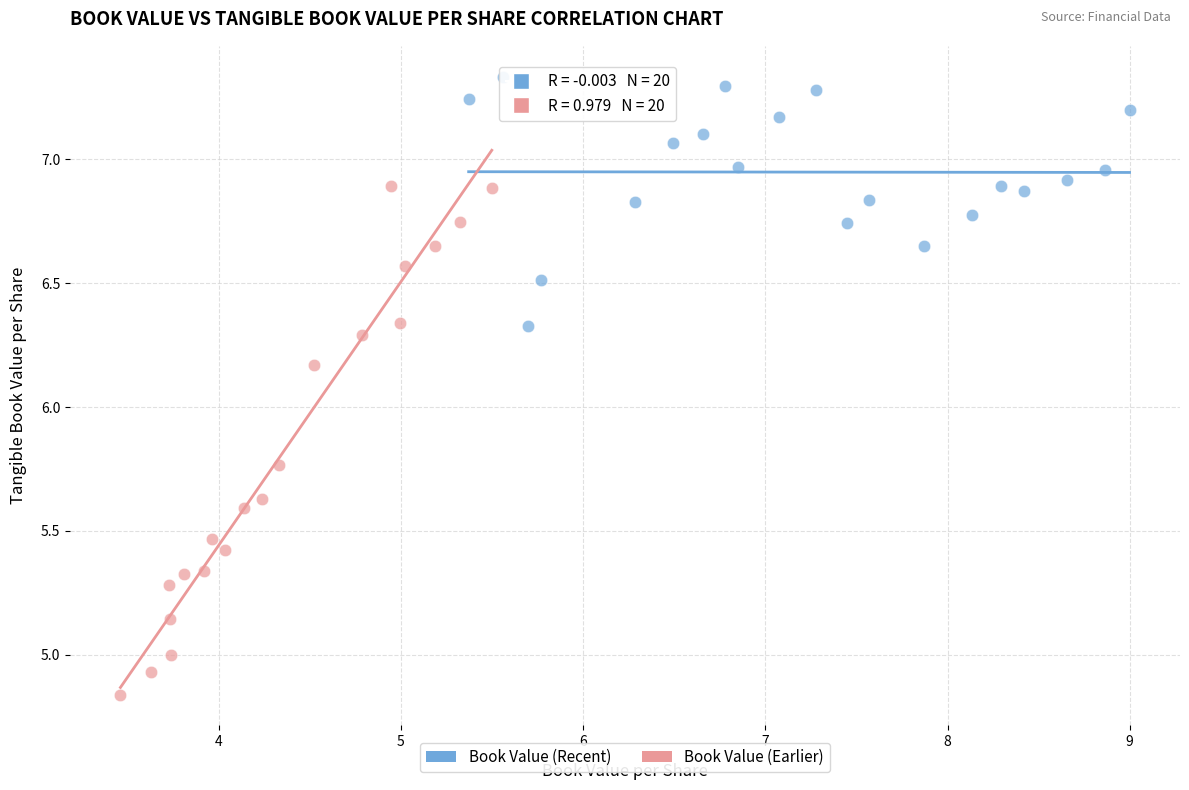

What are all the series names shown in the legend?

Book Value (Recent), Book Value (Earlier)